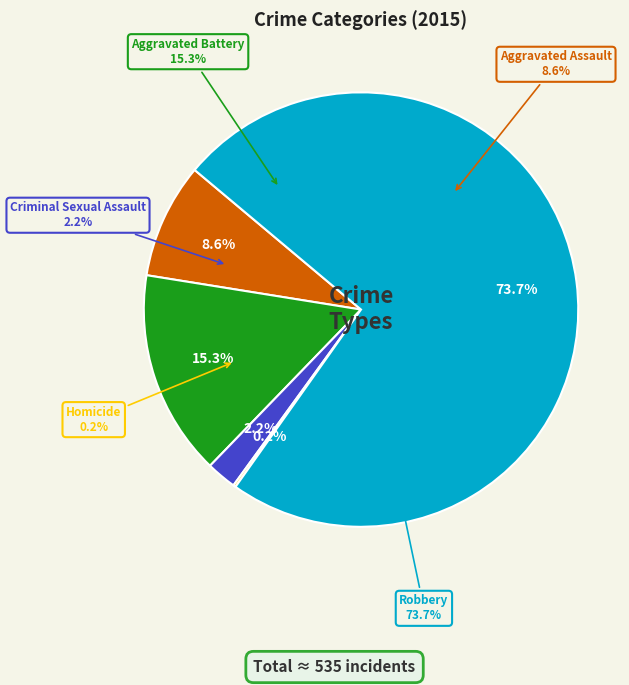

Does Aggravated Battery account for over 50% of the chart?

No